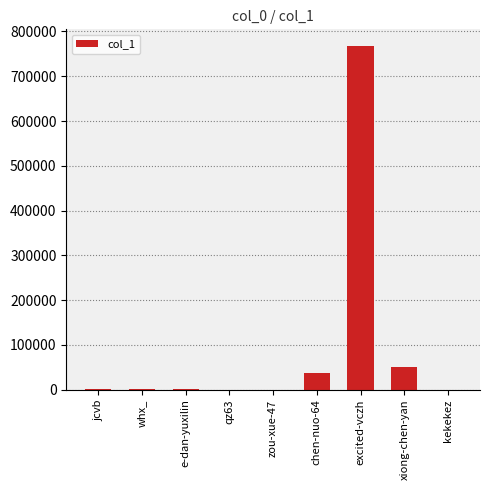

At which category does the chart reach its peak across all series?

excited-vczh